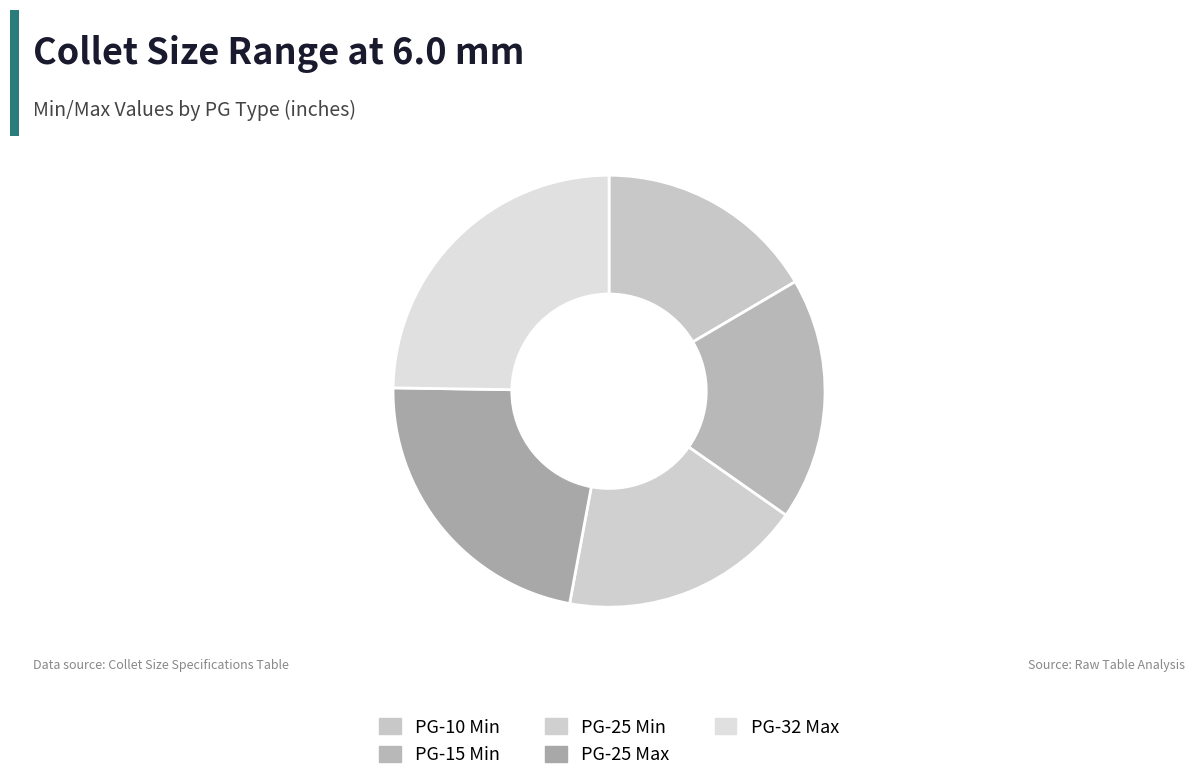

Count the number of slices in the pie.

5